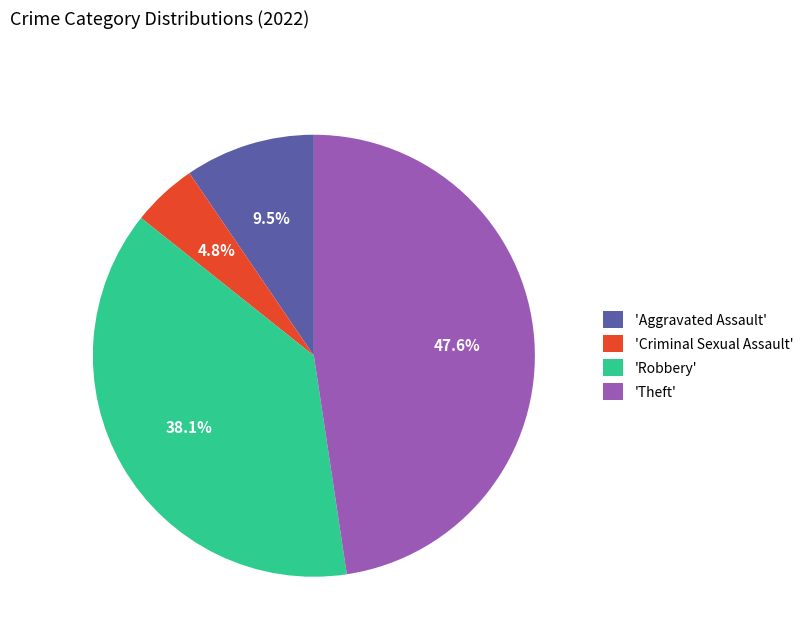

Does any single category account for the majority?

No